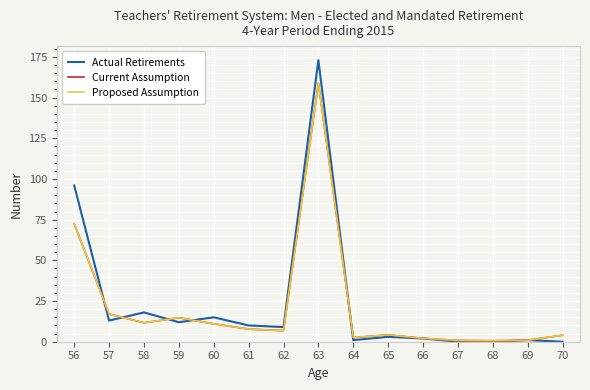

What is the value of the Proposed Assumption point at the 6th from the left?

7.8